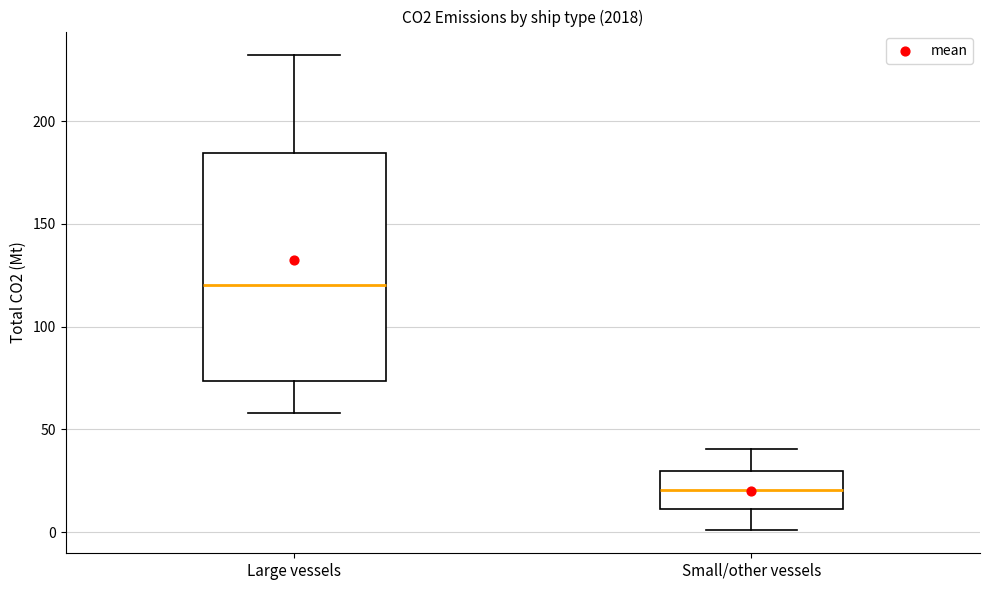

Comparing the boxes themselves (not the whiskers), which one is the tallest?

Large vessels